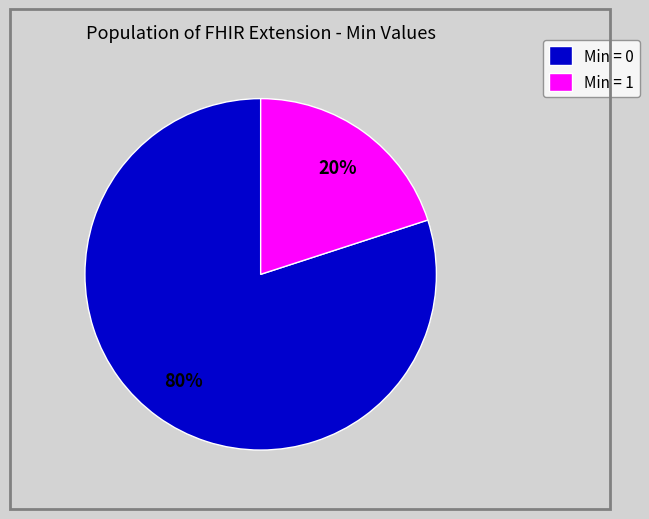

True or false: Min = 0 accounts for 80% of the total.

True